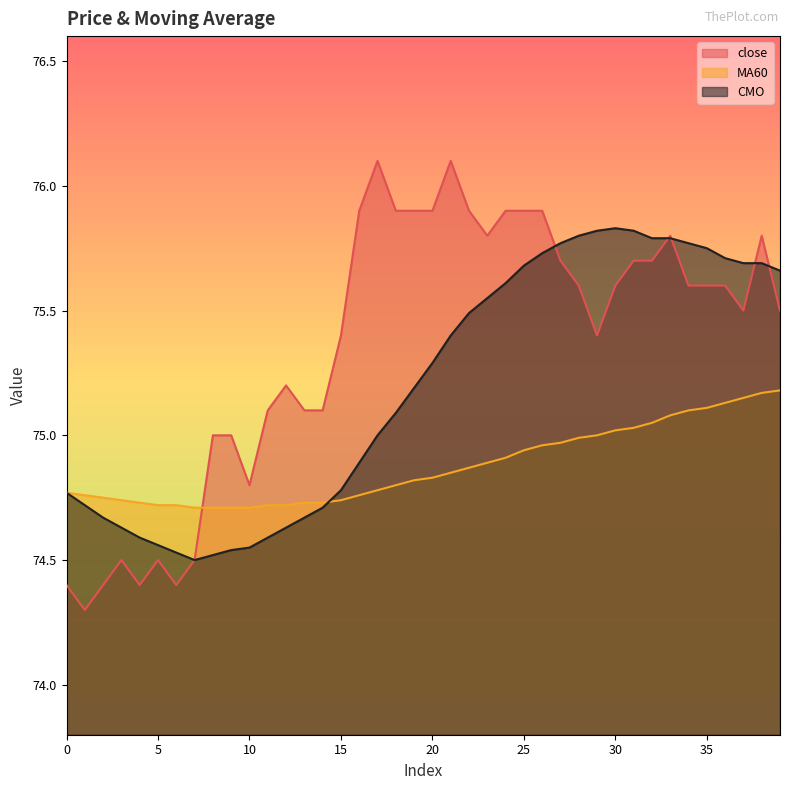

How many times do CMO and close cross each other?

5